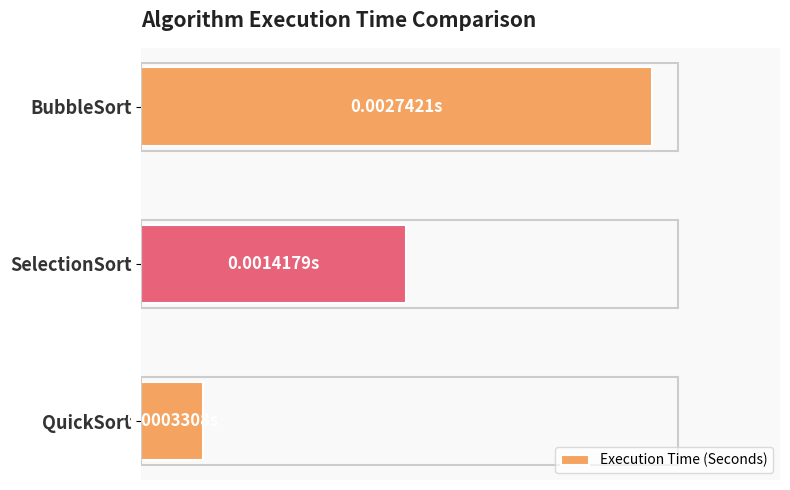

Are the bars horizontal?

Yes